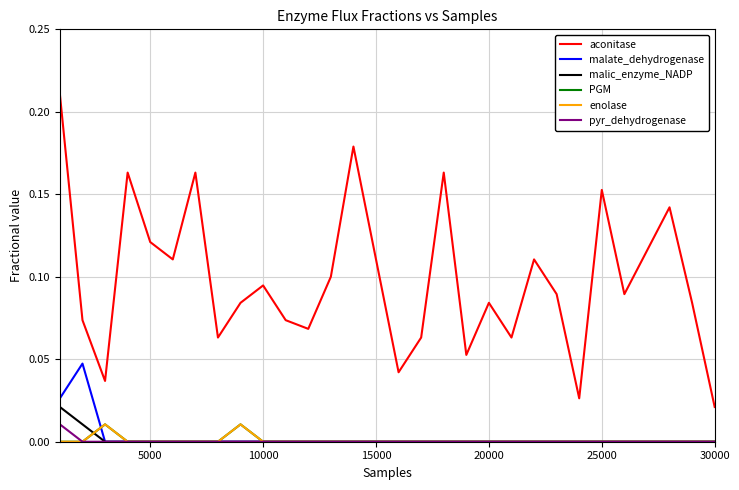

True or false: pyr_dehydrogenase and aconitase cross at least once.

False